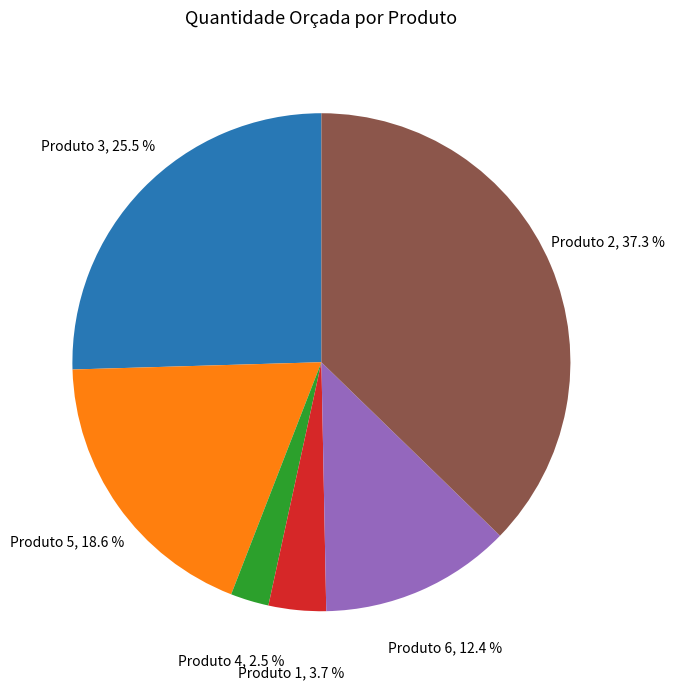

Do Produto 4 and Produto 3 together represent more than half of the pie?

No